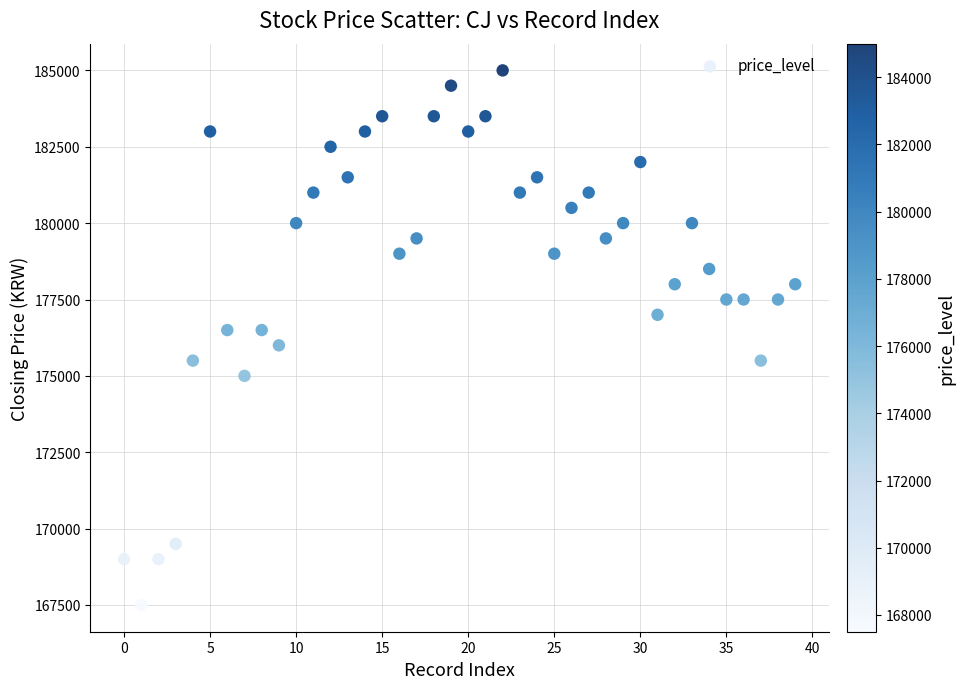

What is the range of Y values (max minus min)?

17500